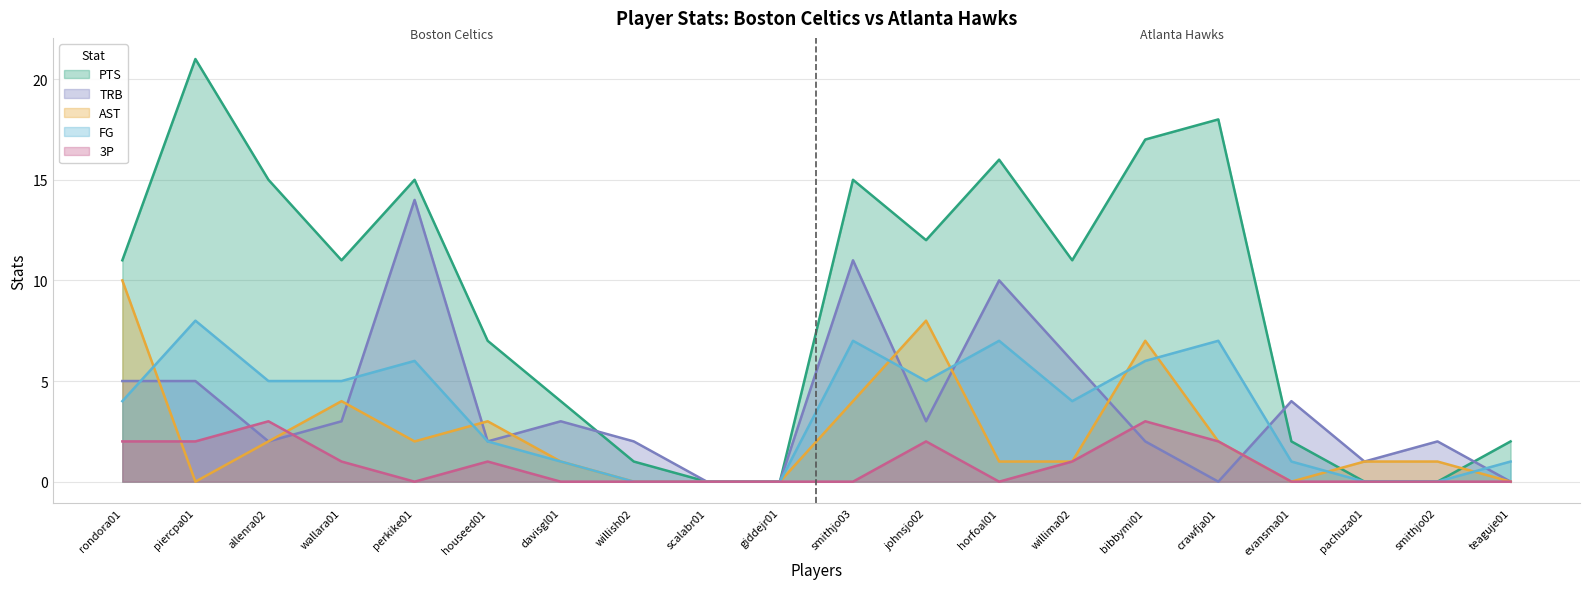

Where is the first local maximum for TRB?

perkike01